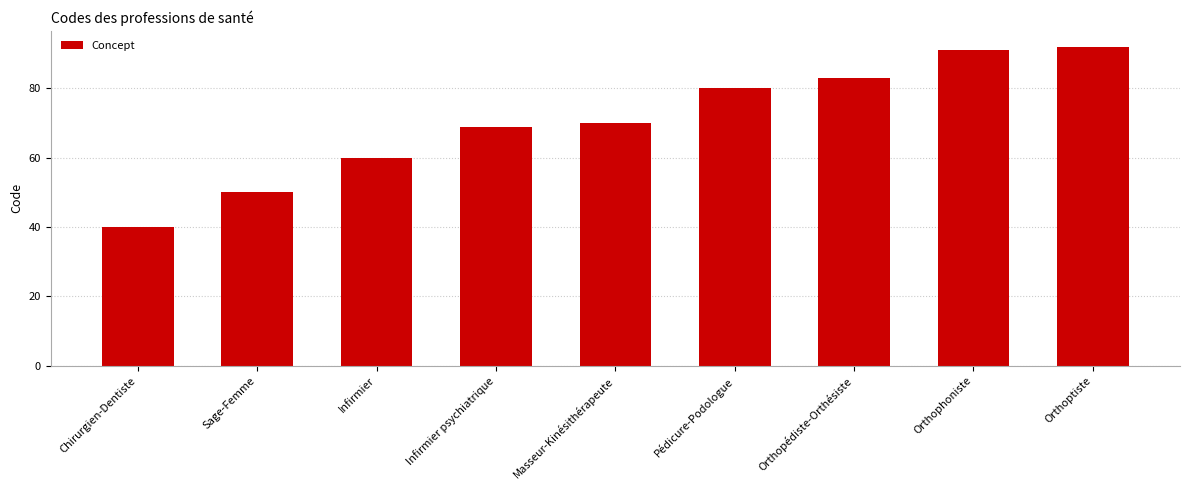

What is the difference between the maximum and minimum values?

52